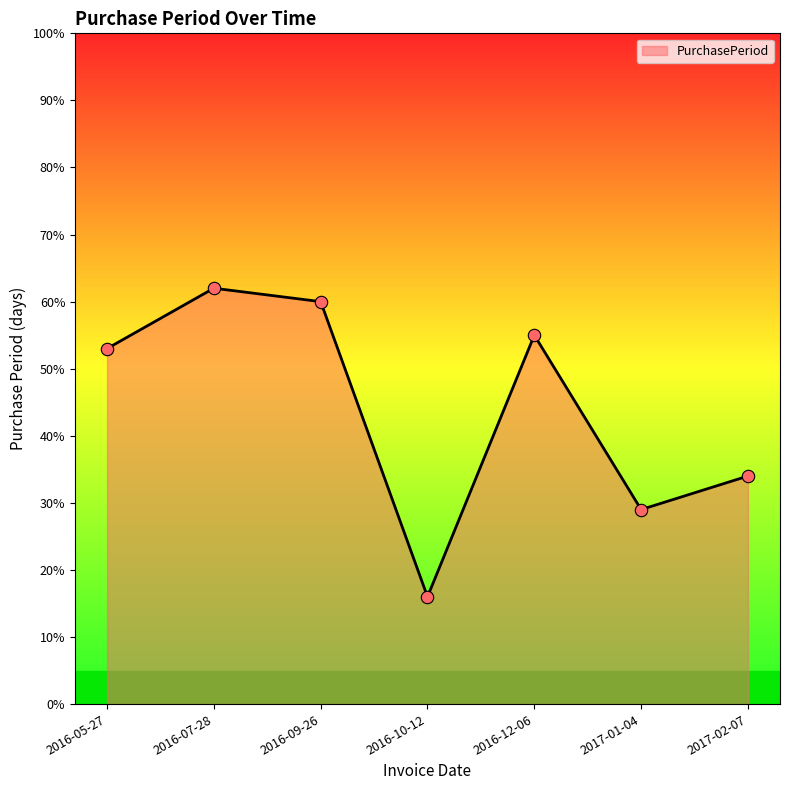

Which has a higher value, 2016-07-28 or 2016-05-27?

2016-07-28